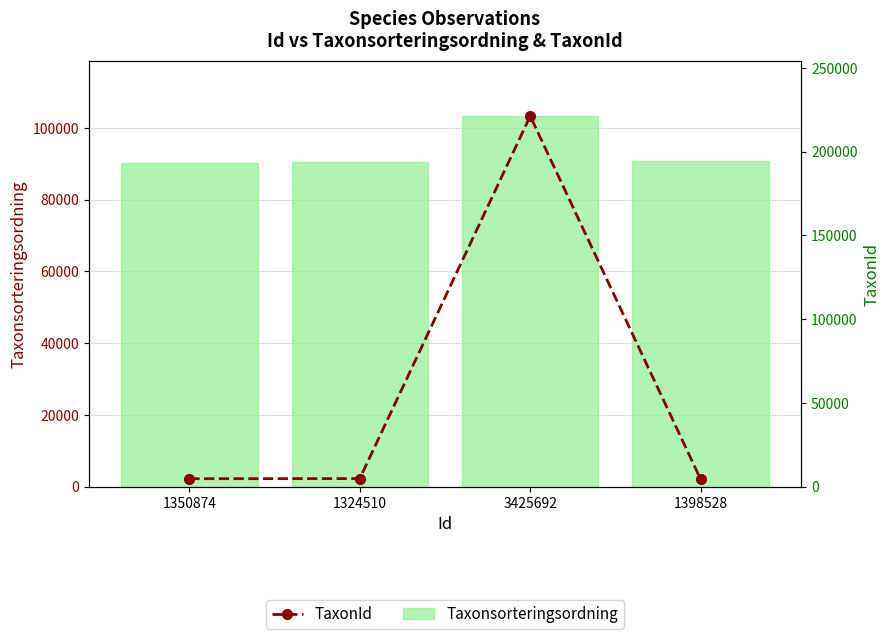

What is the minimum value shown in the chart?

4366